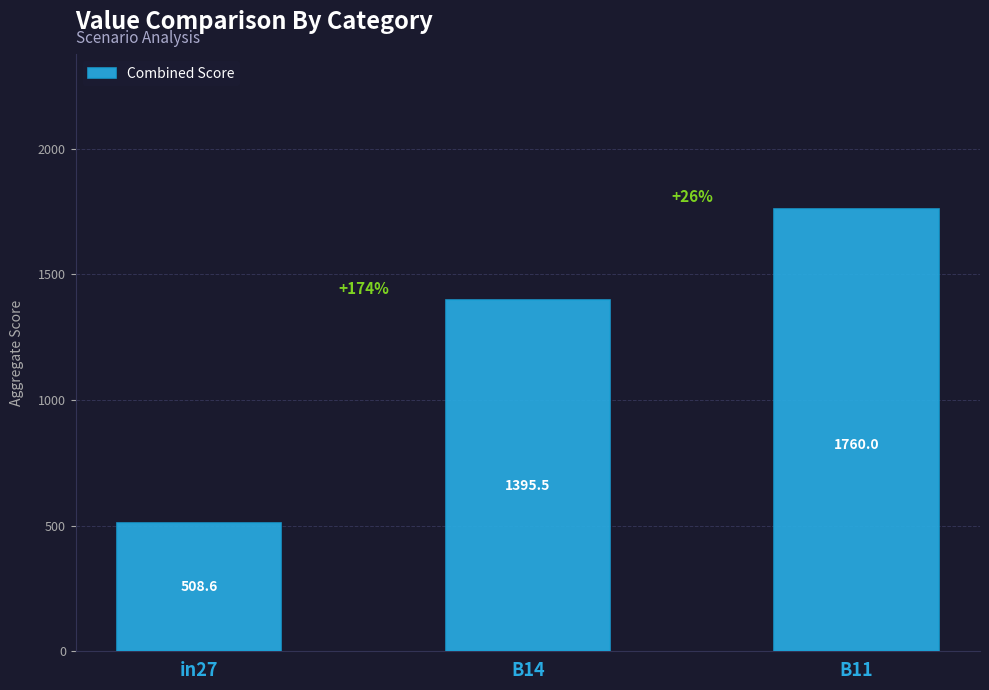

Between in27 and B11, which is larger?

B11